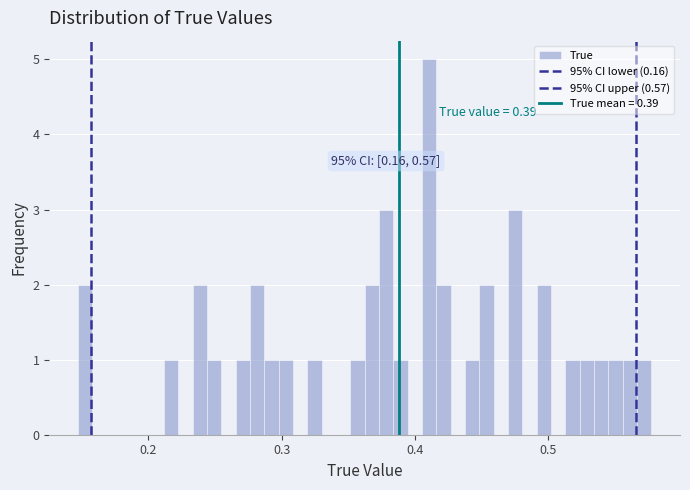

Read against the x-axis, roughly where is the centre of the tallest bar?

0.41